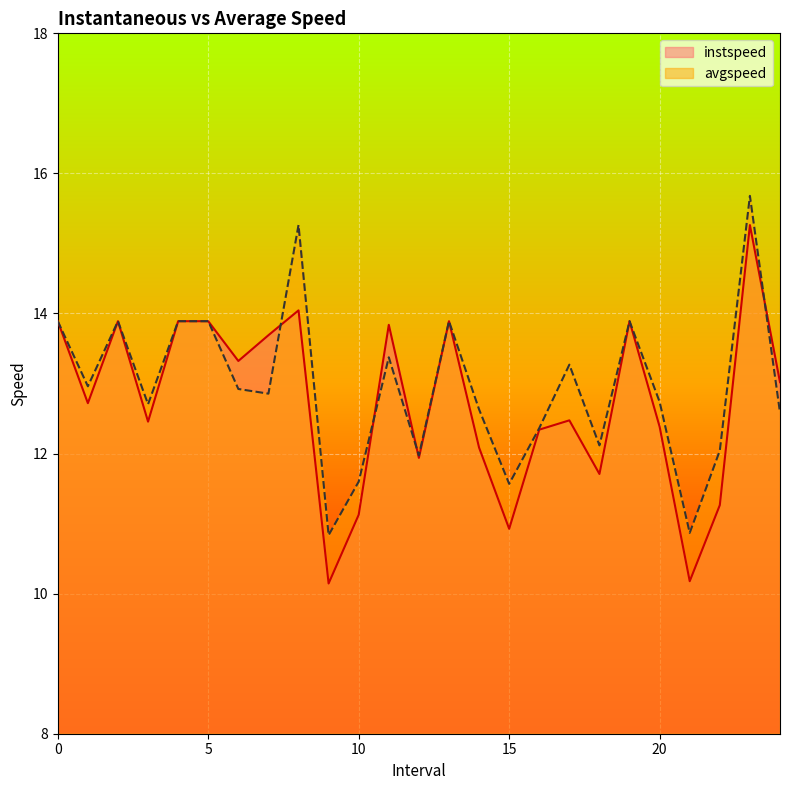

True or false: avgspeed has more than 0 interior local peaks.

True